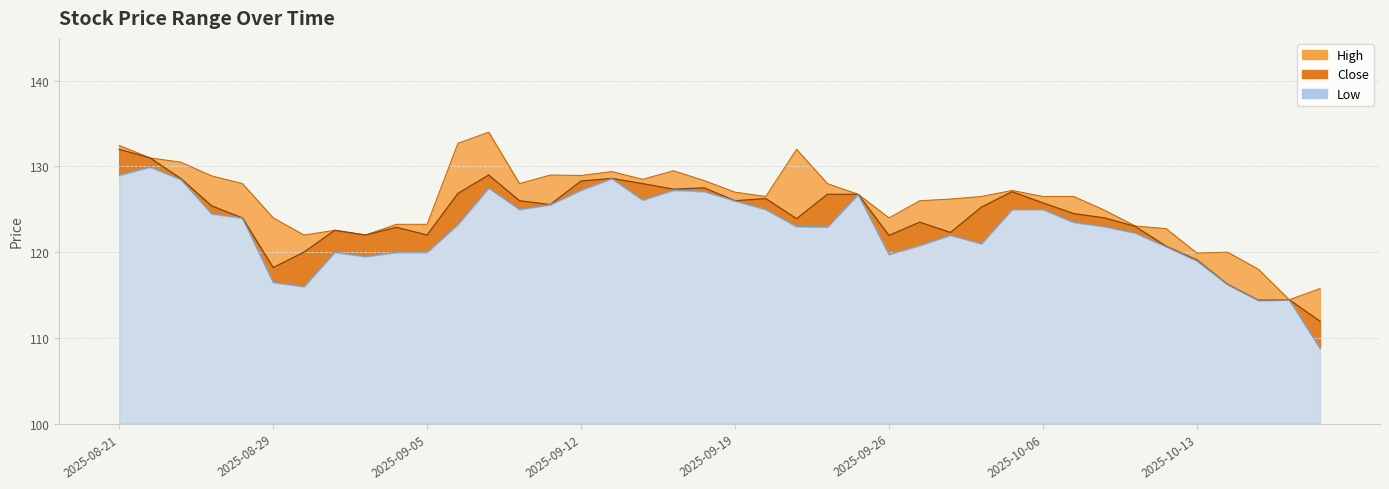

Reading right to left, extract all data points from this chart.

High: 2025-10-17=115.8	2025-10-16=114.4	2025-10-15=118.0	2025-10-14=120.0	2025-10-13=119.9	2025-10-10=122.8	2025-10-09=123.1	2025-10-08=124.9	2025-10-07=126.5	2025-10-06=126.5	2025-10-03=127.2	2025-10-01=126.5	2025-09-30=126.2	2025-09-29=126.0	2025-09-26=124.0	2025-09-25=126.8	2025-09-24=128.0	2025-09-23=132.0	2025-09-22=126.5	2025-09-19=127.0	2025-09-18=128.4	2025-09-17=129.5	2025-09-16=128.5	2025-09-15=129.4	2025-09-12=128.9	2025-09-11=129.0	2025-09-10=128.0	2025-09-09=134.0	2025-09-08=132.7	2025-09-05=123.2	2025-09-04=123.2	2025-09-03=122.0	2025-09-02=122.6	2025-09-01=122.0	2025-08-29=124.0	2025-08-28=128.0	2025-08-26=128.9	2025-08-25=130.5	2025-08-22=131.0	2025-08-21=132.4
Close: 2025-10-17=111.9	2025-10-16=114.4	2025-10-15=114.4	2025-10-14=116.2	2025-10-13=119.1	2025-10-10=120.7	2025-10-09=123.0	2025-10-08=124.0	2025-10-07=124.5	2025-10-06=125.8	2025-10-03=127.1	2025-10-01=125.2	2025-09-30=122.3	2025-09-29=123.5	2025-09-26=121.9	2025-09-25=126.8	2025-09-24=126.8	2025-09-23=123.9	2025-09-22=126.2	2025-09-19=126.0	2025-09-18=127.5	2025-09-17=127.3	2025-09-16=128.0	2025-09-15=128.6	2025-09-12=128.3	2025-09-11=125.6	2025-09-10=126.0	2025-09-09=129.0	2025-09-08=126.8	2025-09-05=122.0	2025-09-04=122.9	2025-09-03=122.0	2025-09-02=122.6	2025-09-01=120.0	2025-08-29=118.2	2025-08-28=124.0	2025-08-26=125.4	2025-08-25=128.6	2025-08-22=131.0	2025-08-21=132.0
Low: 2025-10-17=108.8	2025-10-16=114.4	2025-10-15=114.4	2025-10-14=116.2	2025-10-13=119.0	2025-10-10=120.7	2025-10-09=122.2	2025-10-08=123.0	2025-10-07=123.5	2025-10-06=125.0	2025-10-03=125.0	2025-10-01=121.0	2025-09-30=122.0	2025-09-29=120.8	2025-09-26=119.8	2025-09-25=126.8	2025-09-24=122.9	2025-09-23=123.0	2025-09-22=125.0	2025-09-19=126.0	2025-09-18=127.1	2025-09-17=127.2	2025-09-16=126.1	2025-09-15=128.6	2025-09-12=127.2	2025-09-11=125.6	2025-09-10=125.0	2025-09-09=127.5	2025-09-08=123.2	2025-09-05=120.0	2025-09-04=120.0	2025-09-03=119.5	2025-09-02=120.0	2025-09-01=116.0	2025-08-29=116.5	2025-08-28=124.0	2025-08-26=124.5	2025-08-25=128.5	2025-08-22=129.9	2025-08-21=129.0